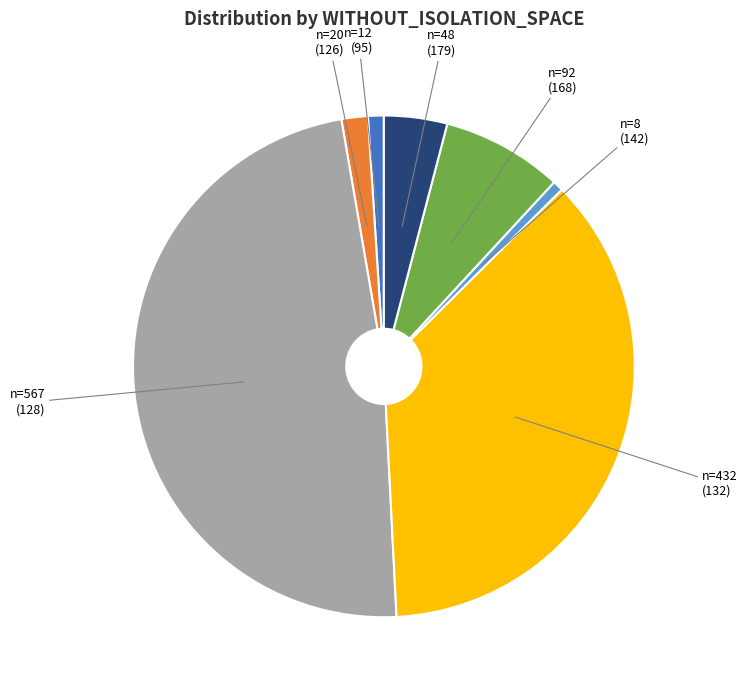

Does any single category account for the majority?

No